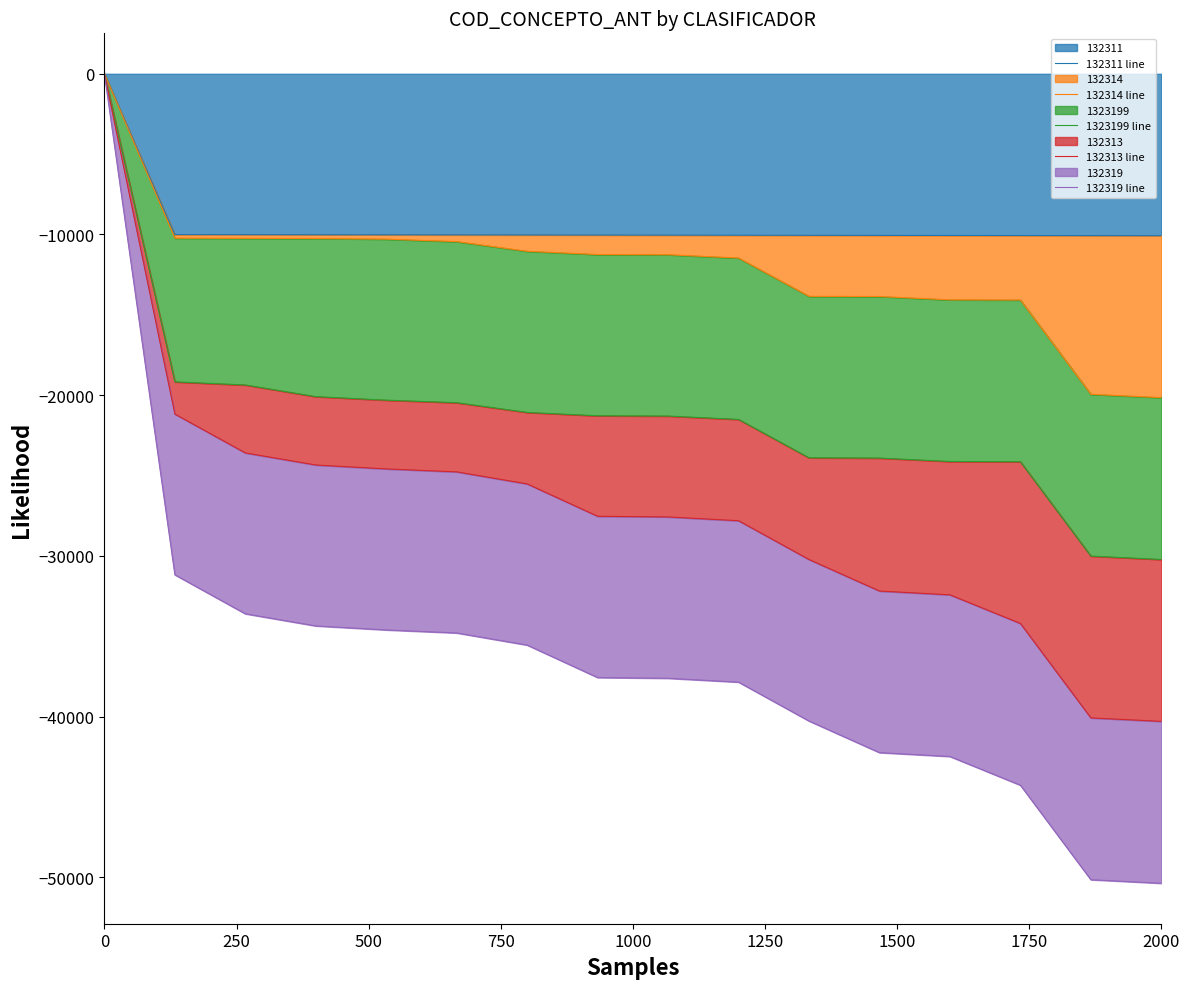

Count the number of data series in this chart.

5